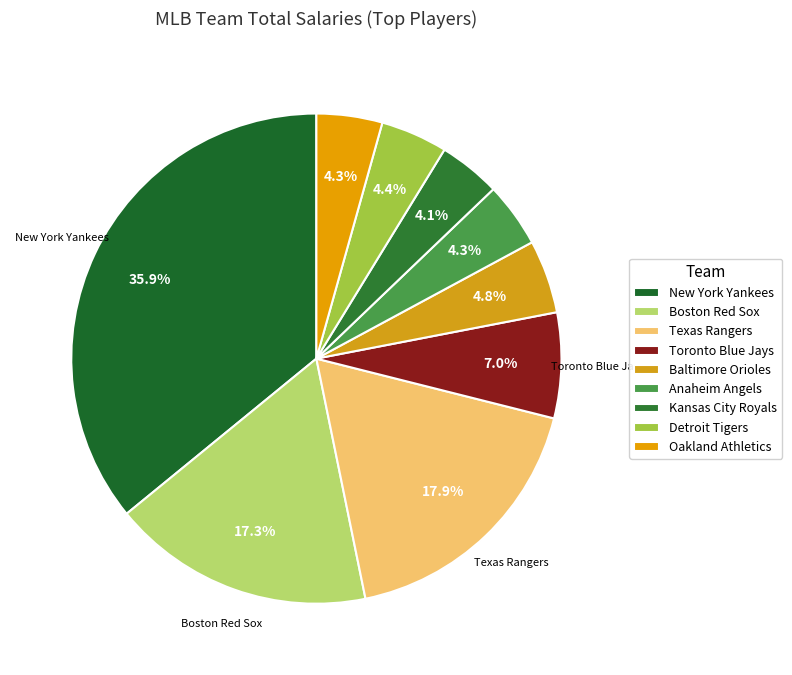

What is the ratio of the value at Boston Red Sox to the value at Oakland Athletics?

4.0